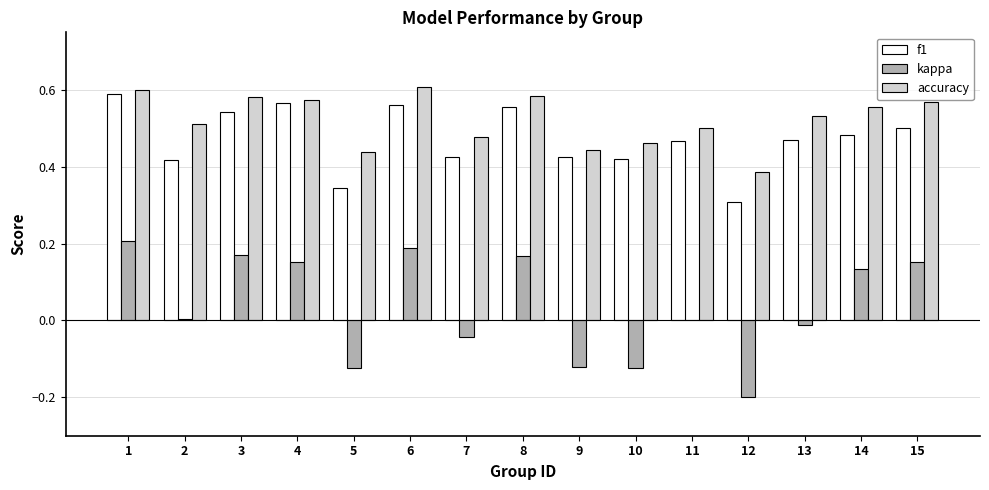

Between 12 and 15, which series saw the biggest shift?

kappa